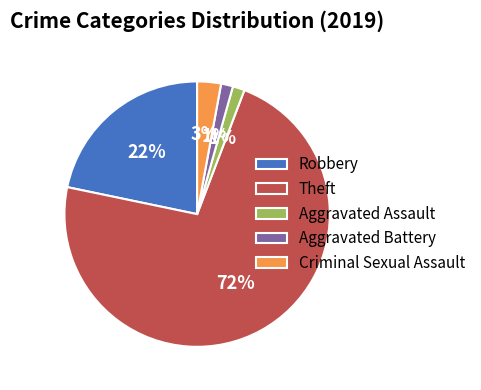

To the nearest percent, what is the average slice percentage?

20%